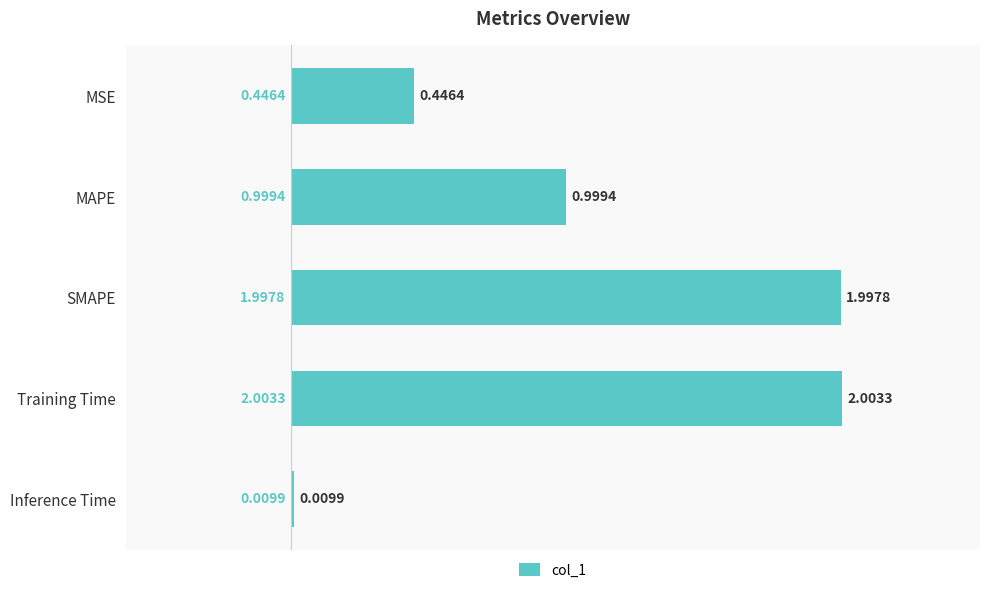

What is the label of the 1st bar from the bottom?

Inference Time